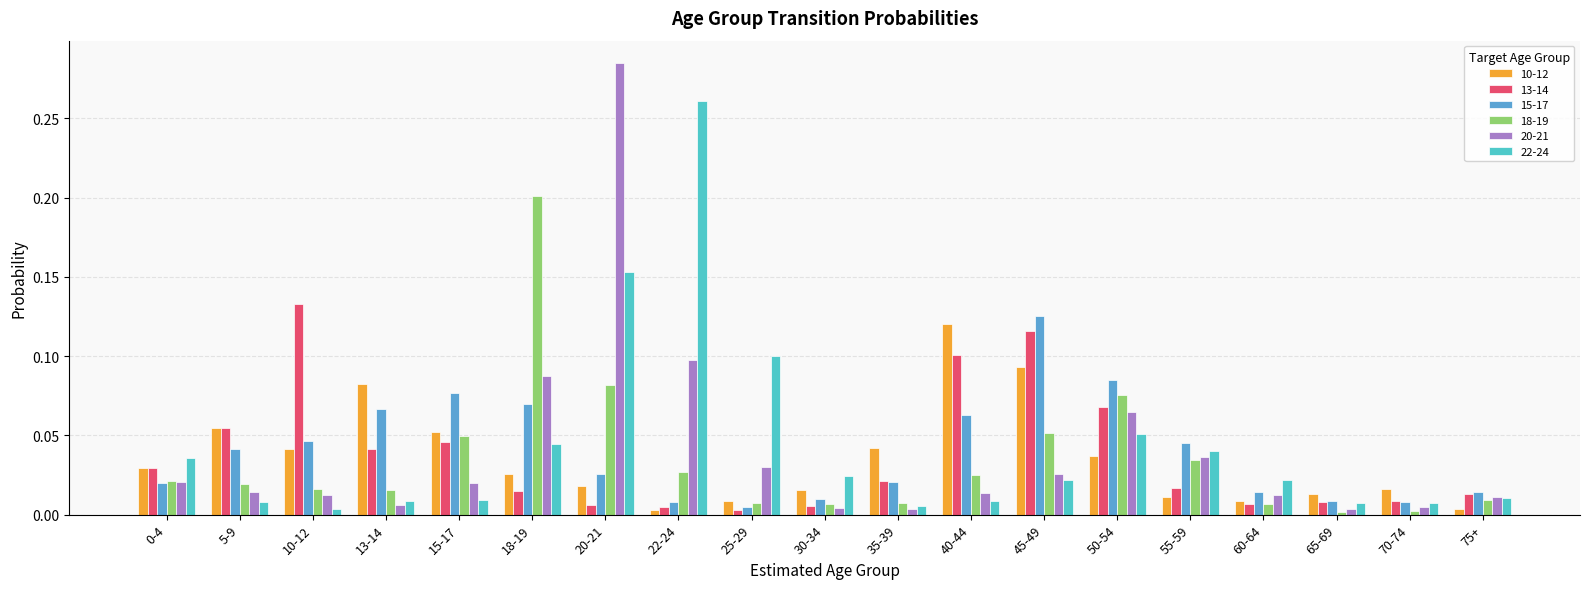

At how many categories does at least one series exceed 0?

19